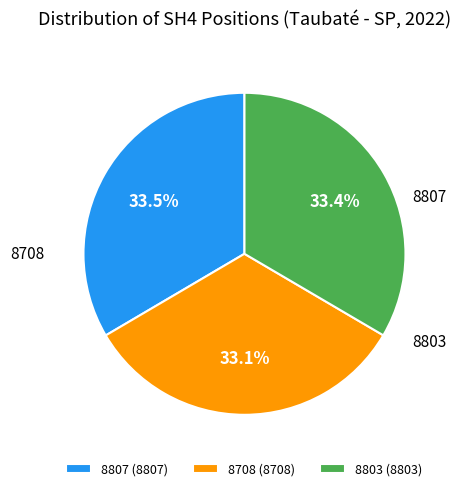

Does 8803 represent more than half of the total?

No